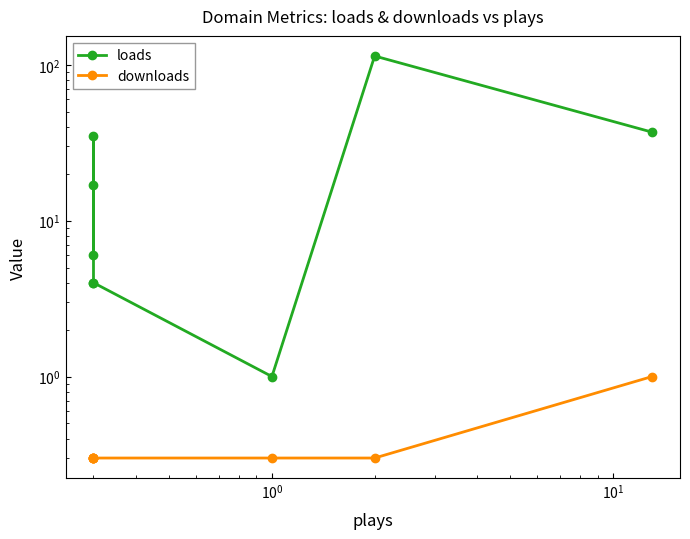

The downloads series shows 0.2 at $\mathdefault{10^{3}}$. True or false?

False